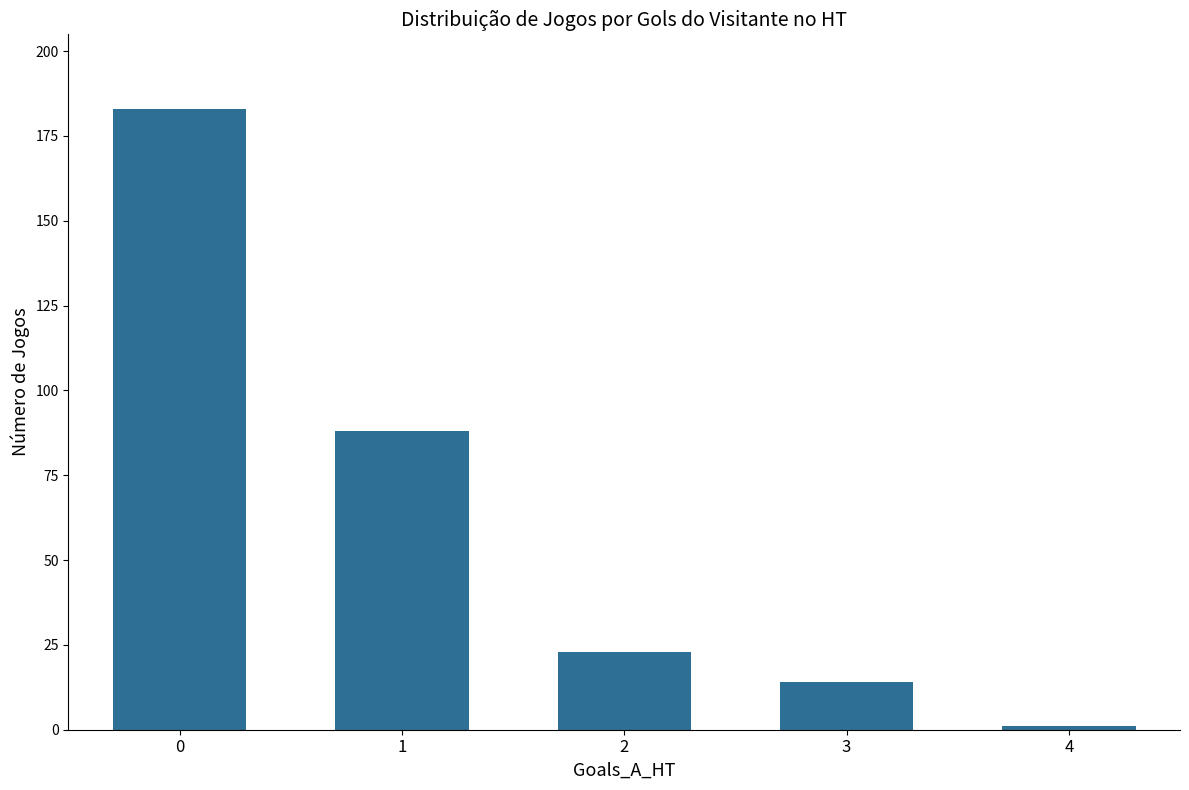

Where is the data nearest to the value 92?

1